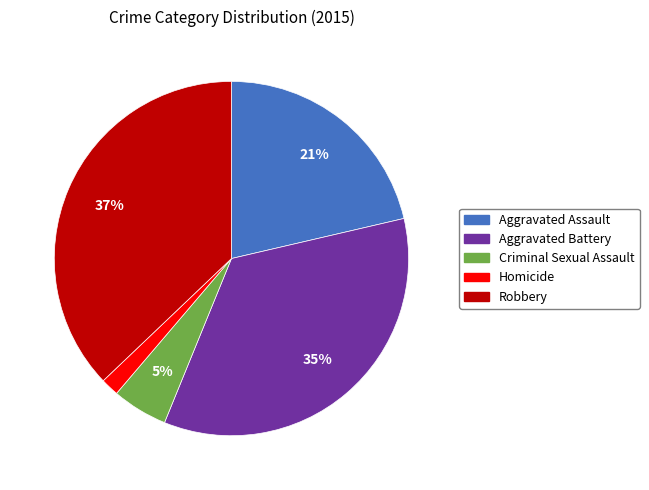

What percentage is the Aggravated Assault slice, to the nearest percent?

21%